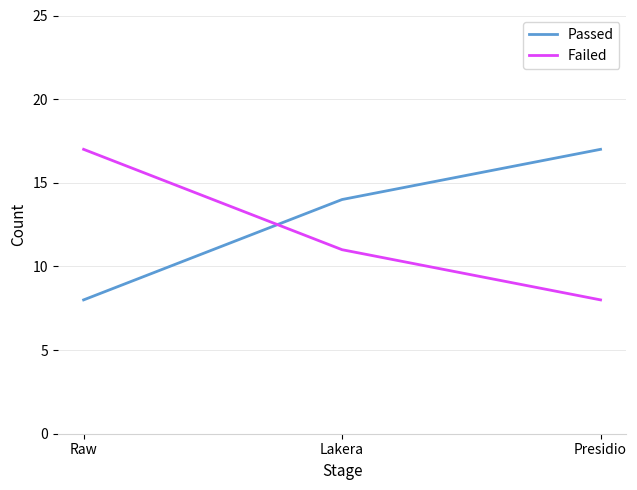

What is the difference between the Passed values at Presidio and Raw?

9